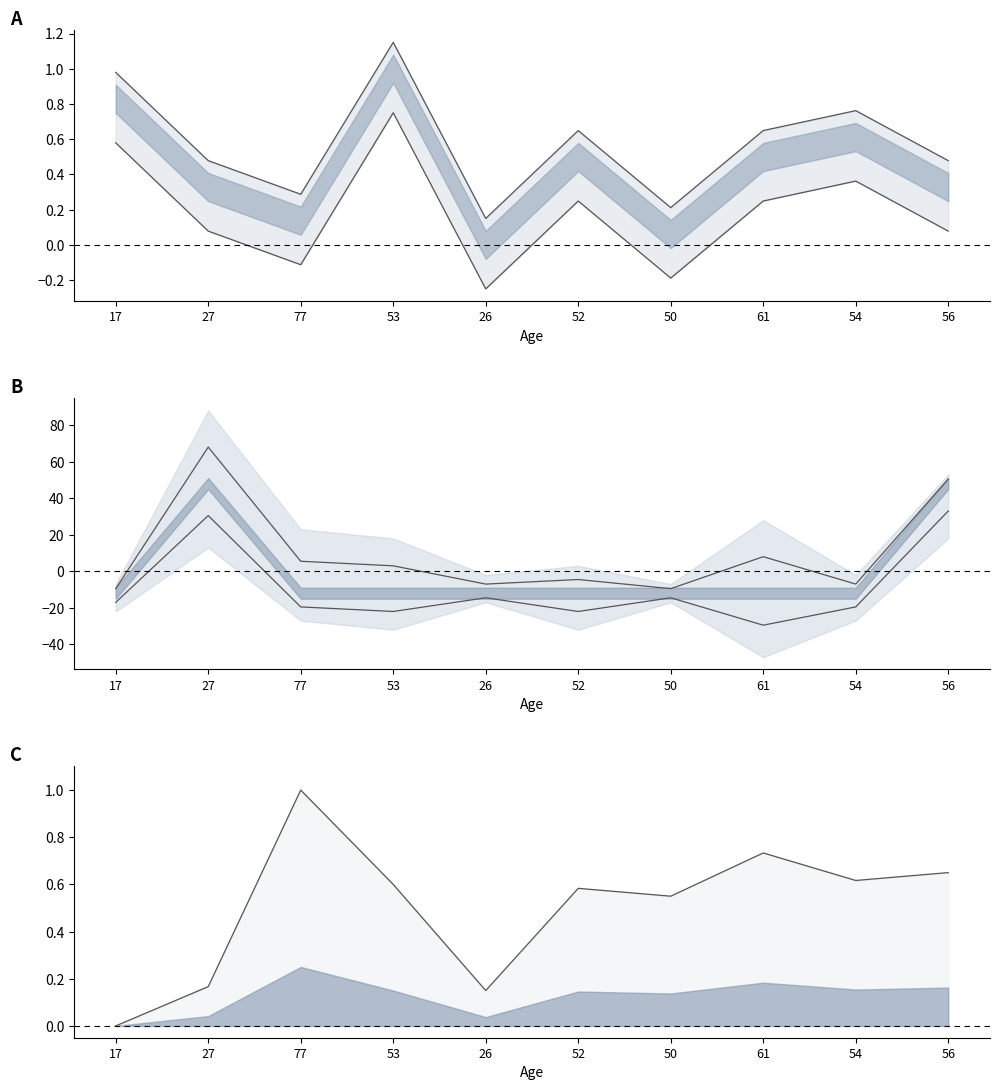

How many intersections are there between FinalidadProcedimientosCD and Edad?

3